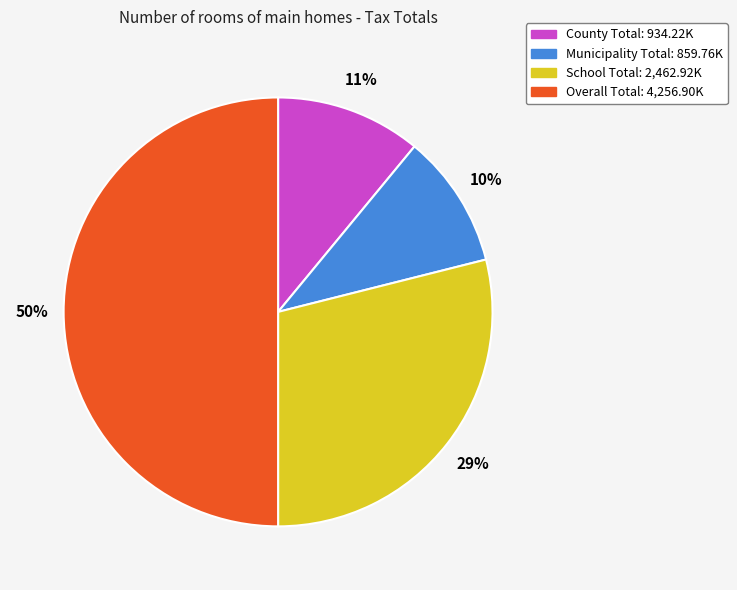

Does School Total represent more than half of the total?

No